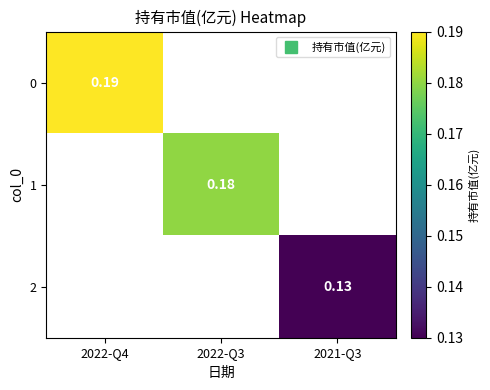

Where is 0 nearest to the value 0?

2022-Q4